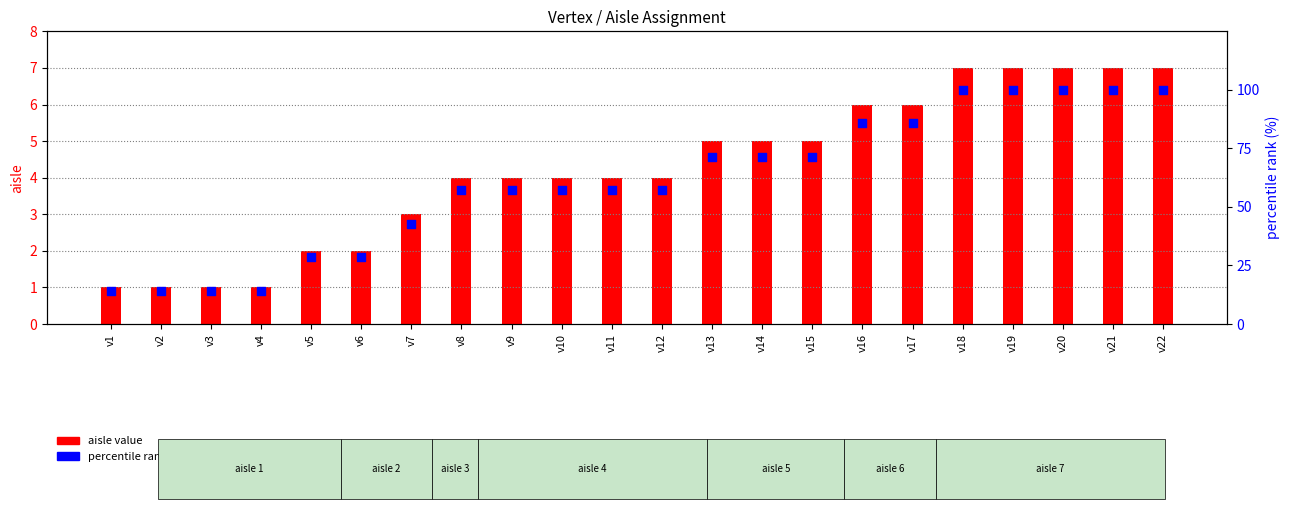

What are all the series names shown in the legend?

aisle value, percentile rank within the sample